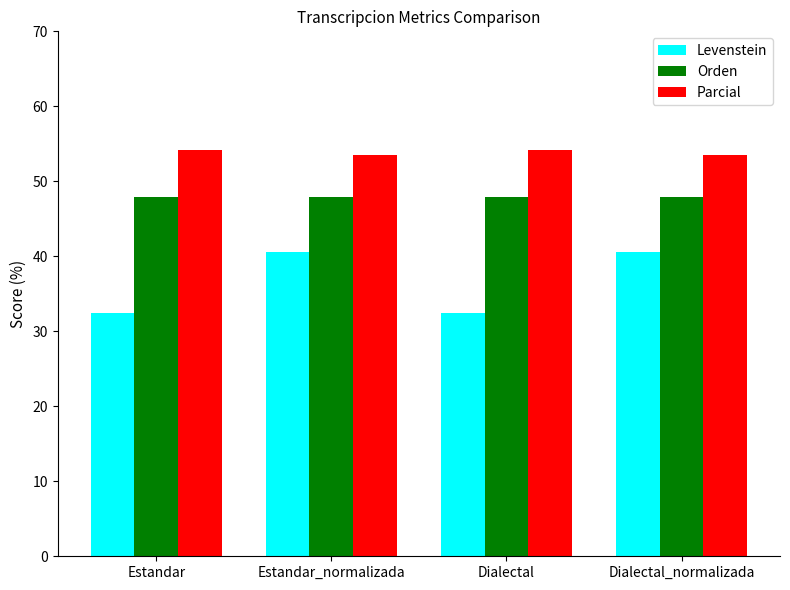

Read the Parcial value at Estandar_normalizada.

53.5